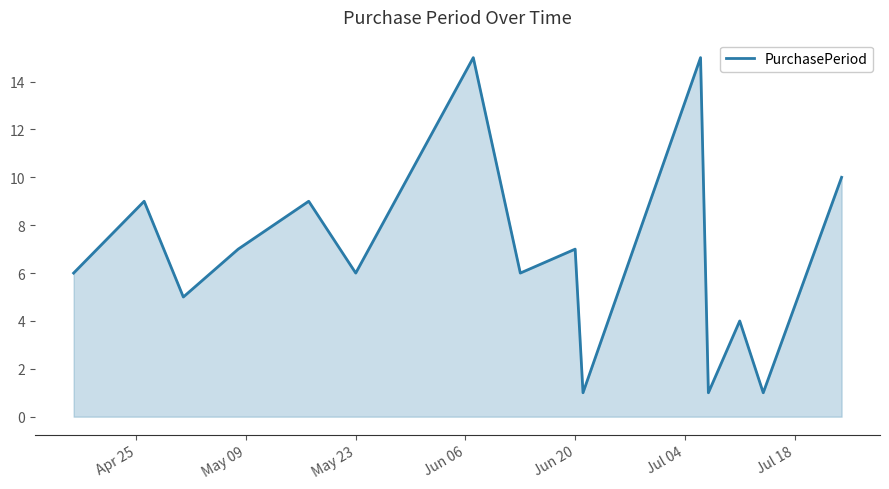

What is the maximum value shown in the chart?

15